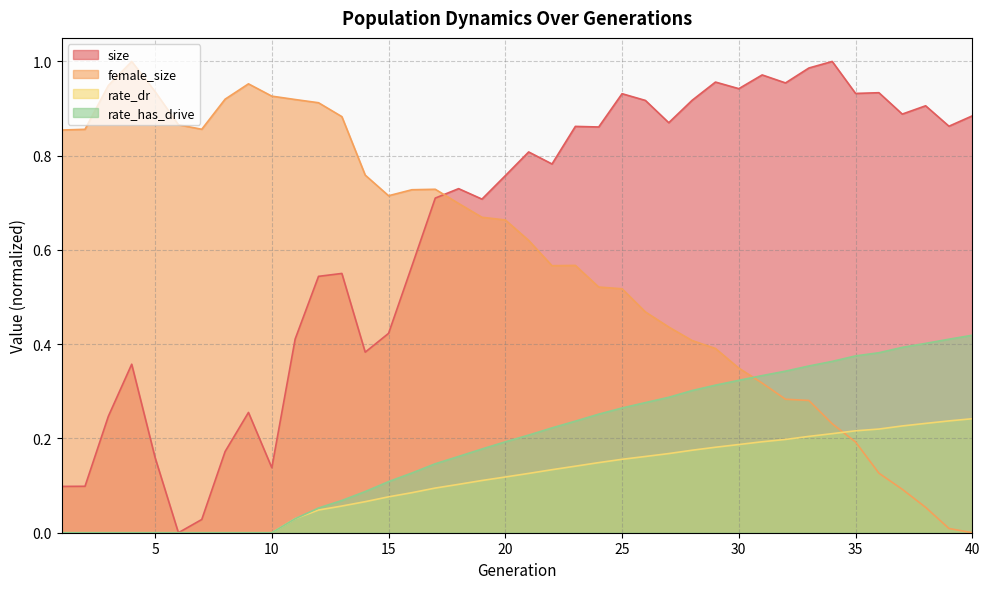

True or false: size and female_size intersect in this chart.

True